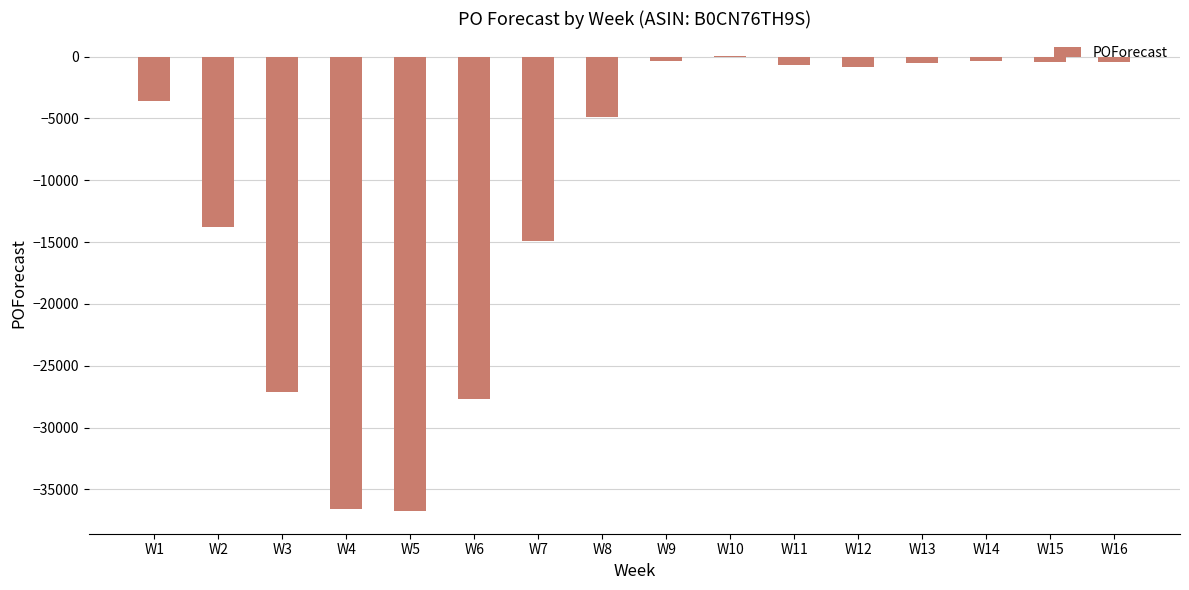

What is the change in value from W3 to W15?

+26653